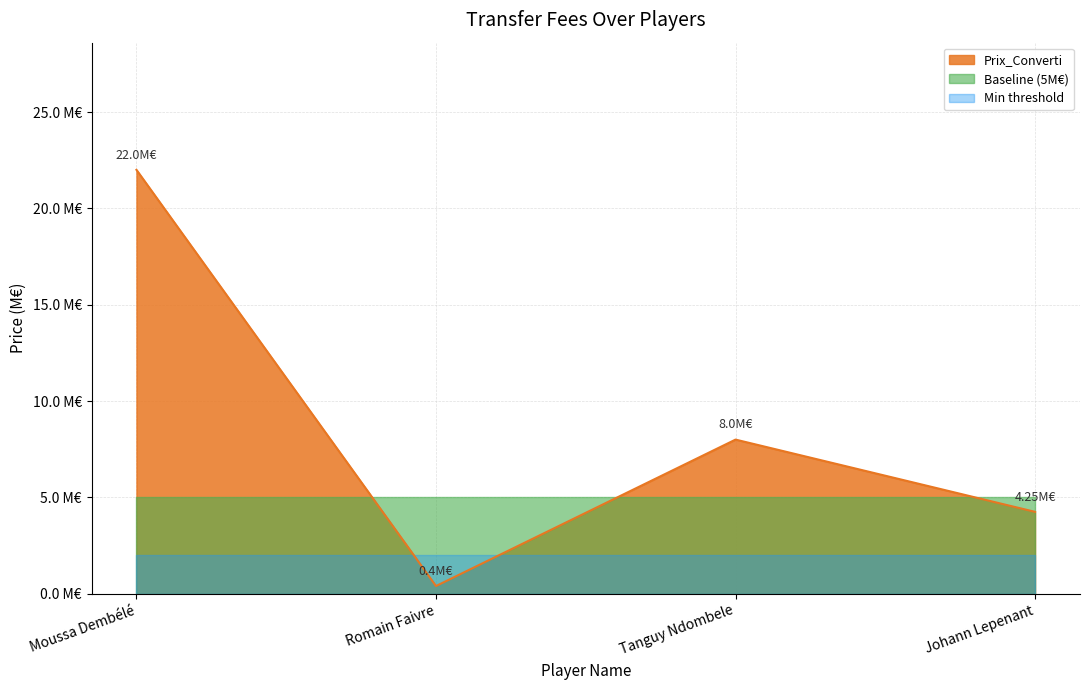

Which has a higher value, Johann Lepenant or Tanguy Ndombele?

Tanguy Ndombele